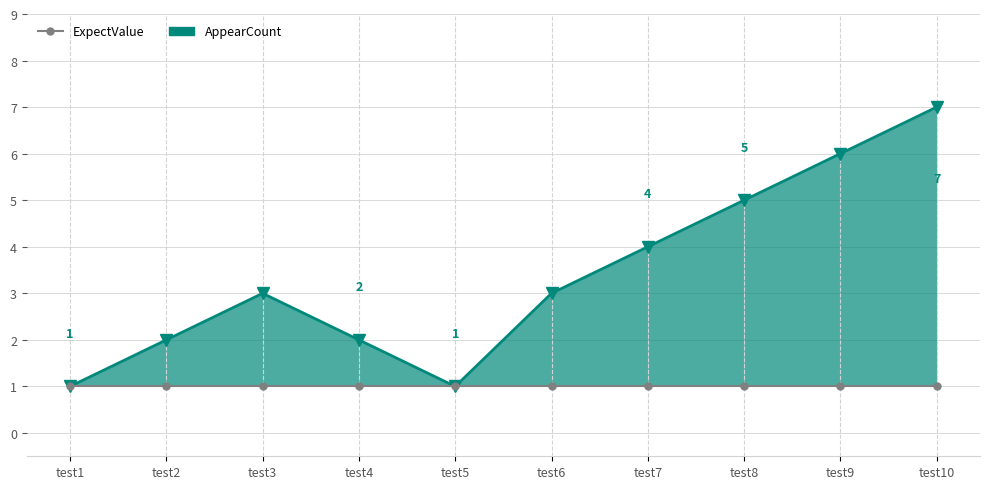

Reading left to right, transcribe all the data shown in this chart.

AppearCount: test1=1	test2=2	test3=3	test4=2	test5=1	test6=3	test7=4	test8=5	test9=6	test10=7
ExpectValue: test1=1	test2=1	test3=1	test4=1	test5=1	test6=1	test7=1	test8=1	test9=1	test10=1